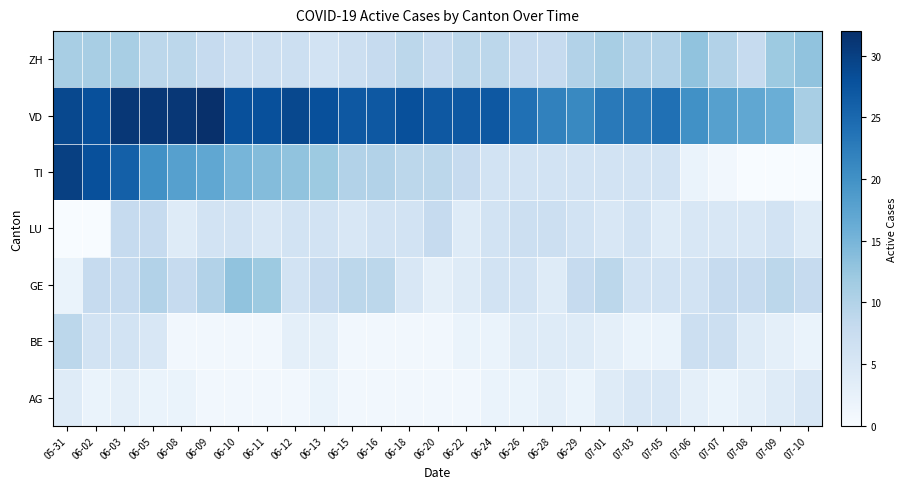

Reading left to right, transcribe all the data shown in this chart.

AG: 05-31=4	06-02=2	06-03=3	06-05=2	06-08=2	06-09=1	06-10=1	06-11=1	06-12=1	06-13=2	06-15=1	06-16=1	06-18=1	06-20=1	06-22=1	06-24=2	06-26=2	06-28=3	06-29=2	07-01=4	07-03=5	07-05=5	07-06=3	07-07=2	07-08=3	07-09=4	07-10=5
BE: 05-31=9	06-02=6	06-03=6	06-05=5	06-08=1	06-09=1	06-10=1	06-11=1	06-12=3	06-13=3	06-15=1	06-16=1	06-18=1	06-20=1	06-22=2	06-24=2	06-26=4	06-28=4	06-29=4	07-01=3	07-03=2	07-05=2	07-06=7	07-07=7	07-08=4	07-09=3	07-10=2
GE: 05-31=2	06-02=8	06-03=8	06-05=10	06-08=8	06-09=10	06-10=13	06-11=12	06-12=6	06-13=8	06-15=9	06-16=9	06-18=5	06-20=3	06-22=4	06-24=6	06-26=6	06-28=4	06-29=8	07-01=9	07-03=6	07-05=6	07-06=6	07-07=8	07-08=8	07-09=9	07-10=8
LU: 05-31=0	06-02=0	06-03=8	06-05=8	06-08=4	06-09=6	06-10=6	06-11=5	06-12=6	06-13=6	06-15=5	06-16=6	06-18=6	06-20=8	06-22=4	06-24=6	06-26=7	06-28=7	06-29=6	07-01=5	07-03=6	07-05=4	07-06=5	07-07=5	07-08=5	07-09=6	07-10=4
TI: 05-31=30	06-02=28	06-03=26	06-05=20	06-08=18	06-09=17	06-10=15	06-11=14	06-12=13	06-13=12	06-15=10	06-16=10	06-18=9	06-20=9	06-22=8	06-24=6	06-26=6	06-28=6	06-29=6	07-01=6	07-03=6	07-05=6	07-06=2	07-07=1	07-08=0	07-09=0	07-10=0
VD: 05-31=29	06-02=28	06-03=31	06-05=31	06-08=31	06-09=32	06-10=28	06-11=28	06-12=29	06-13=28	06-15=27	06-16=27	06-18=28	06-20=27	06-22=27	06-24=27	06-26=24	06-28=22	06-29=21	07-01=23	07-03=23	07-05=24	07-06=20	07-07=18	07-08=17	07-09=16	07-10=11
ZH: 05-31=11	06-02=11	06-03=11	06-05=9	06-08=9	06-09=8	06-10=7	06-11=7	06-12=7	06-13=6	06-15=7	06-16=8	06-18=9	06-20=8	06-22=9	06-24=9	06-26=8	06-28=8	06-29=10	07-01=11	07-03=10	07-05=10	07-06=13	07-07=10	07-08=8	07-09=12	07-10=13